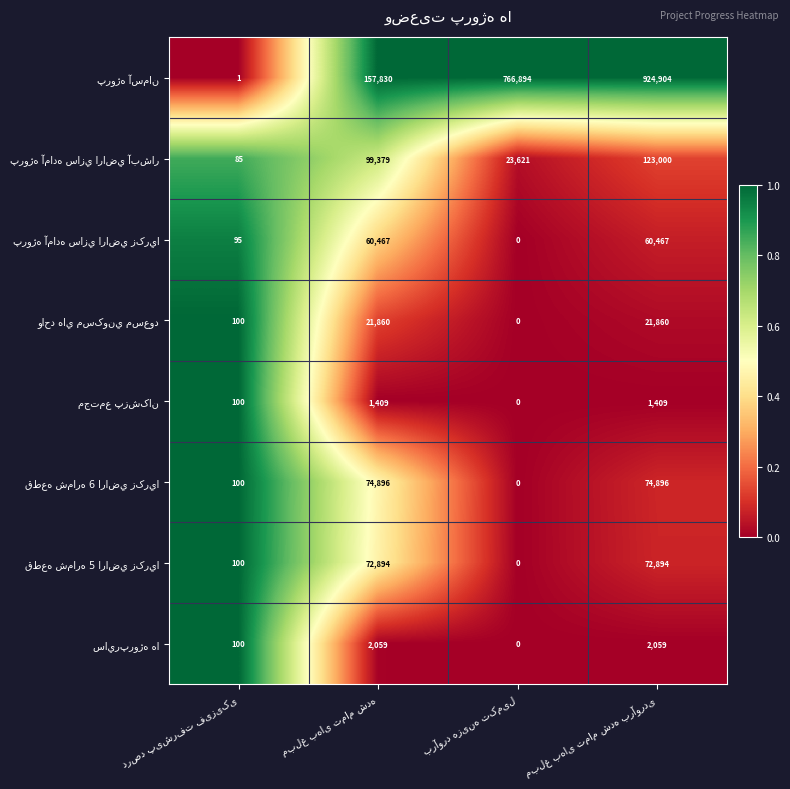

What is the greatest value displayed?

924904